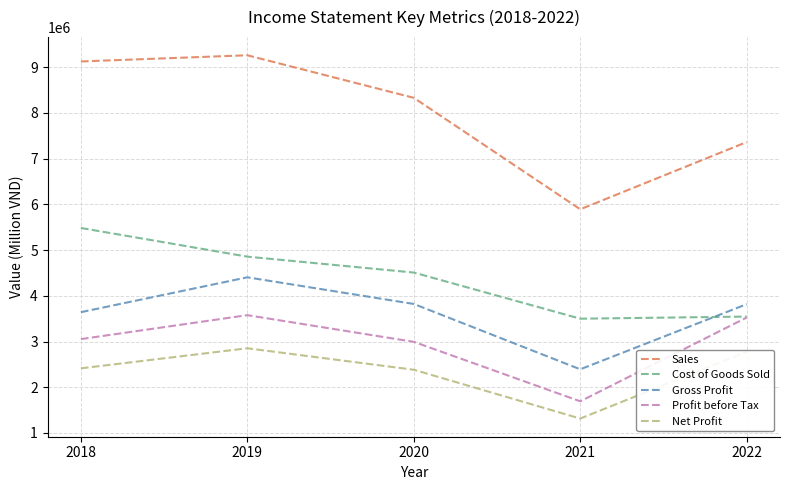

How many distinct data groups are displayed?

5